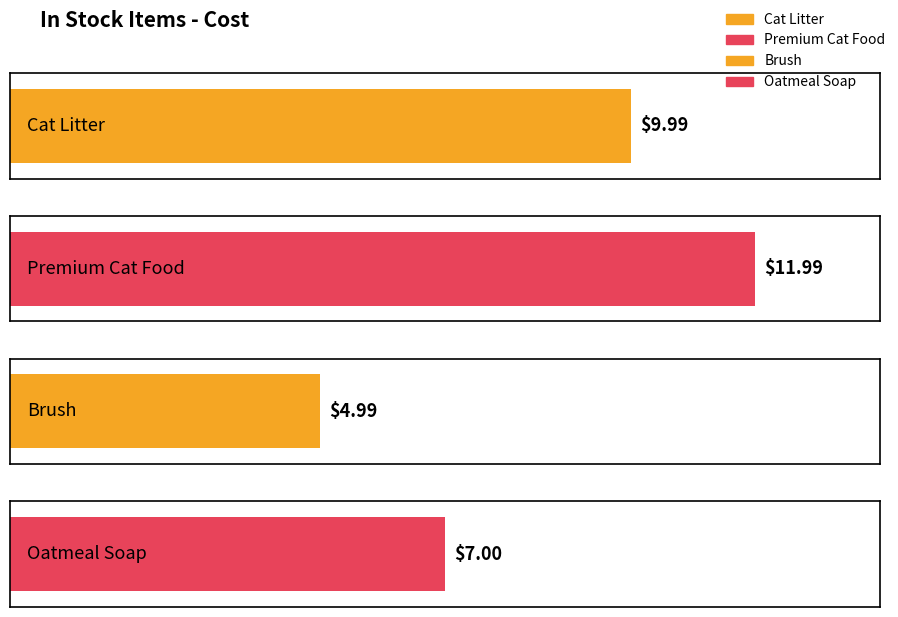

At which category does the chart reach its minimum across all series?

Brush